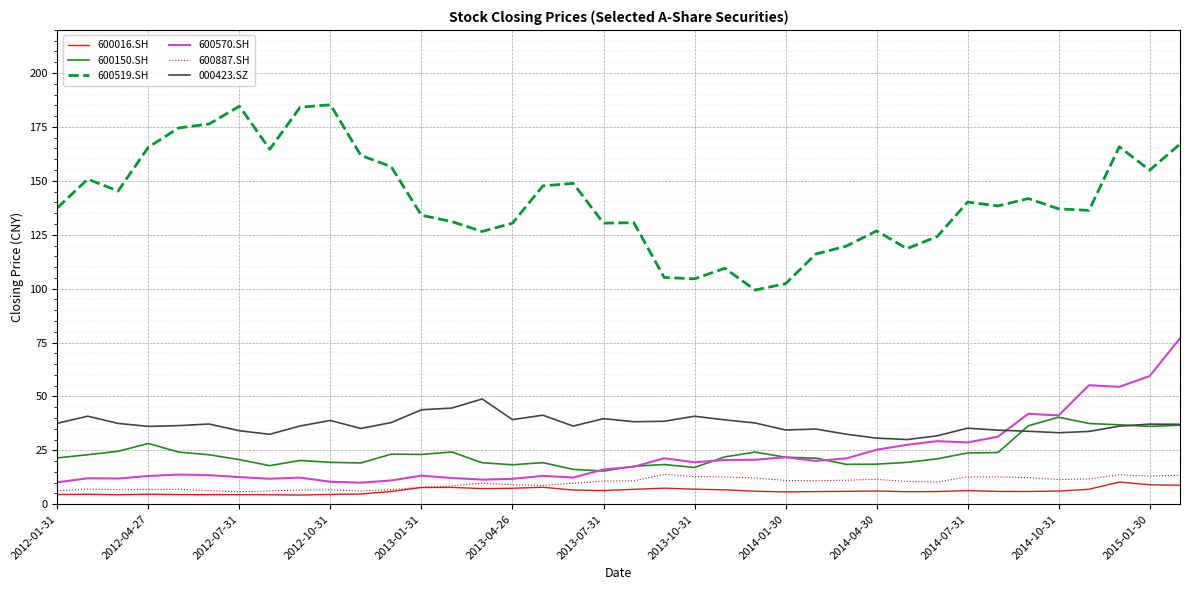

What is the highest value of the 600150.SH series?

40.3